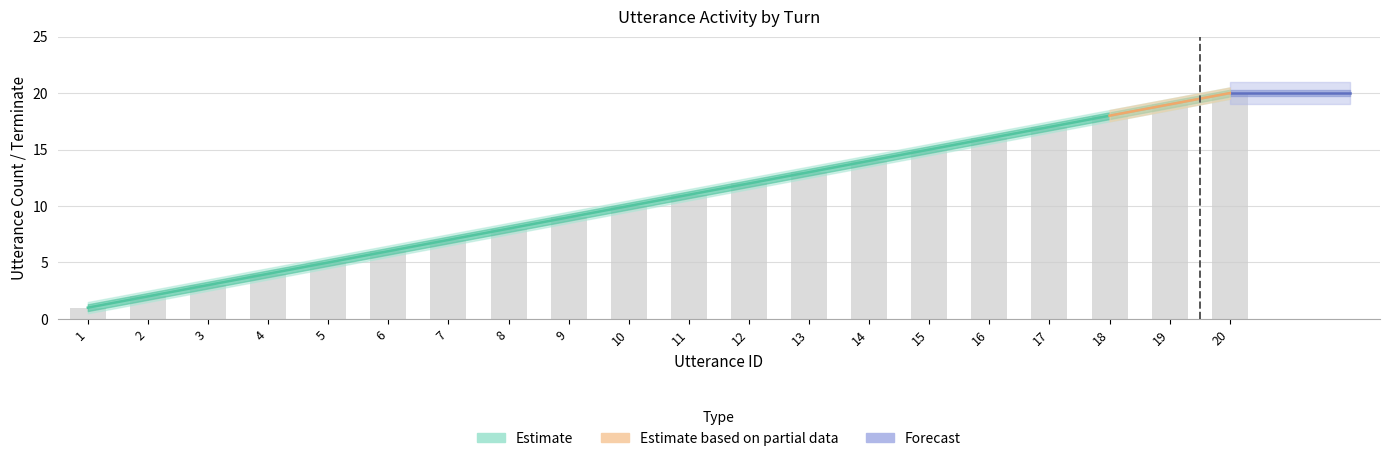

What is the difference between the utterance_id values at 8 and 19?

11